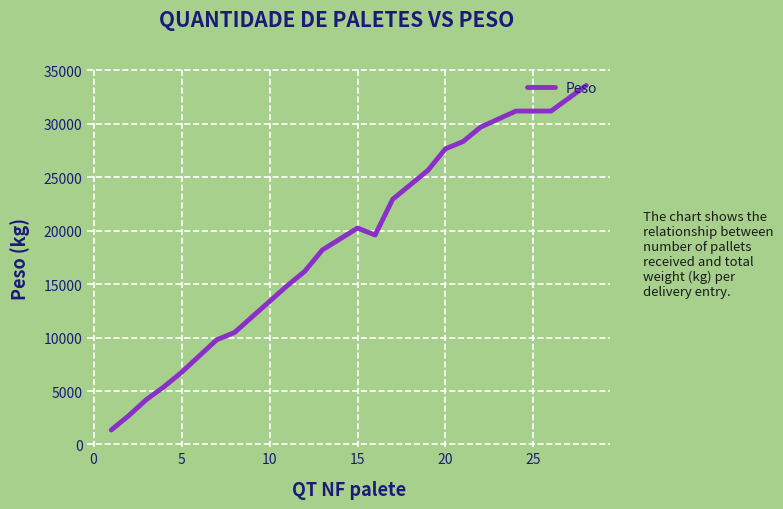

What is the difference between the maximum and minimum values?

32250.0